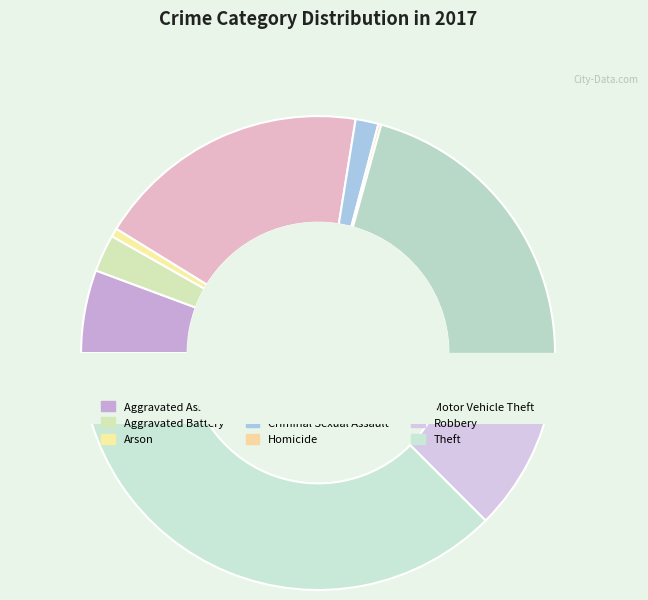

Is it true that Robbery is 10% of the pie?

True